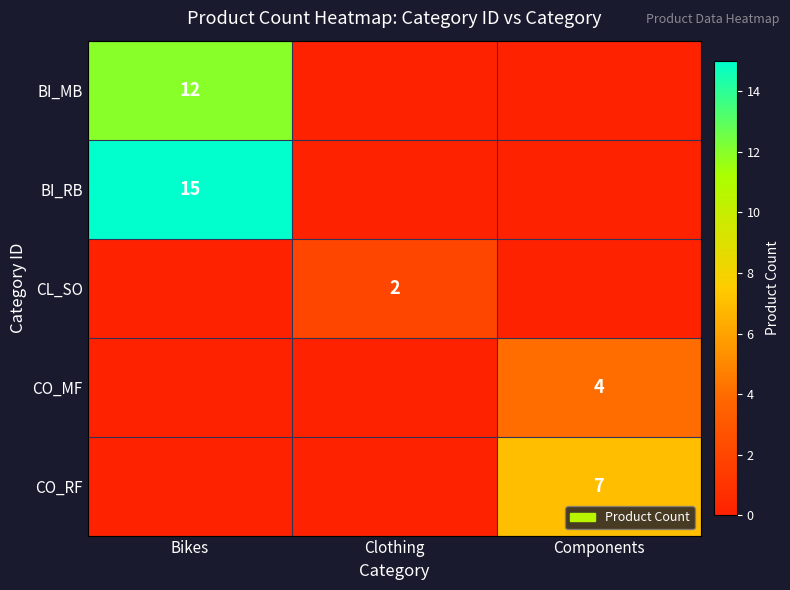

Is it true that CO_MF equals 6 at Components?

False